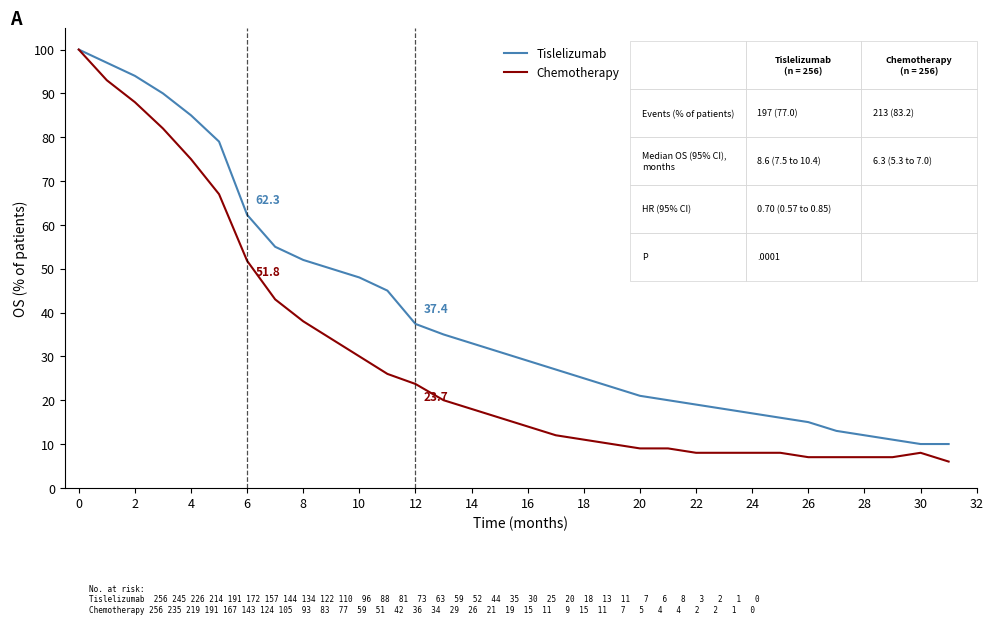

Which series has the widest spread of values?

Chemotherapy